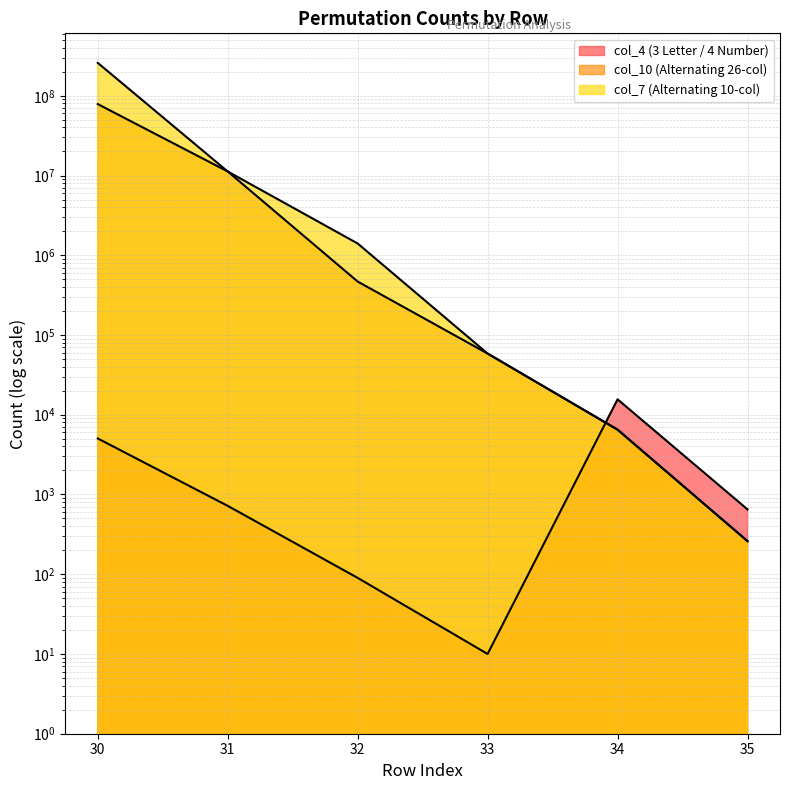

Where is the first local minimum for col_4 (3 Letter / 4 Number)?

33